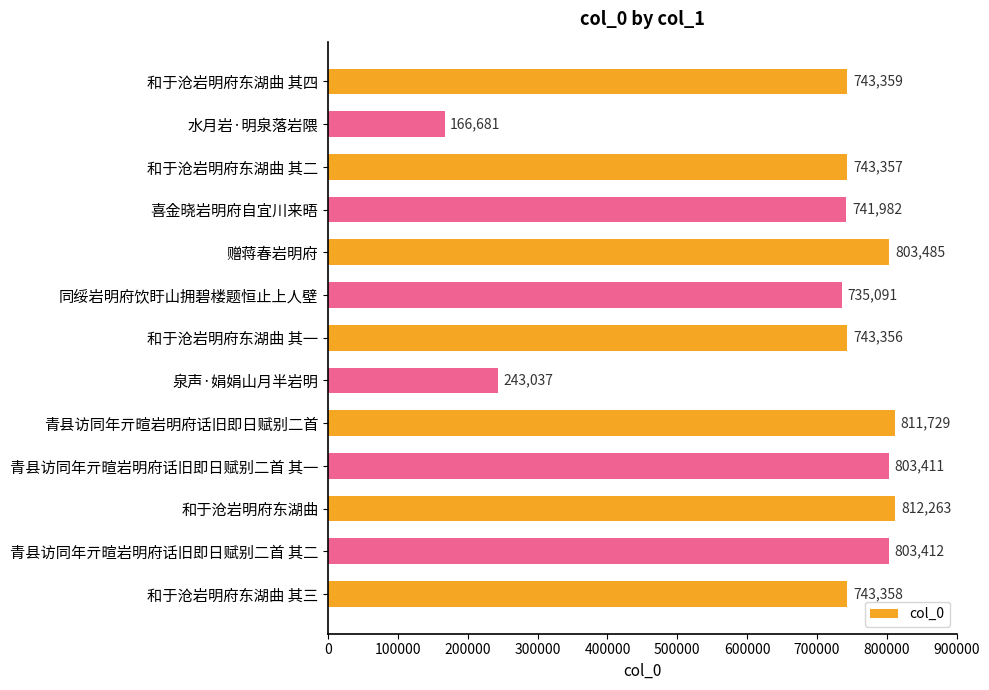

What is the sum of the values at 和于沧岩明府东湖曲 其四 and 和于沧岩明府东湖曲 其一?

1486715